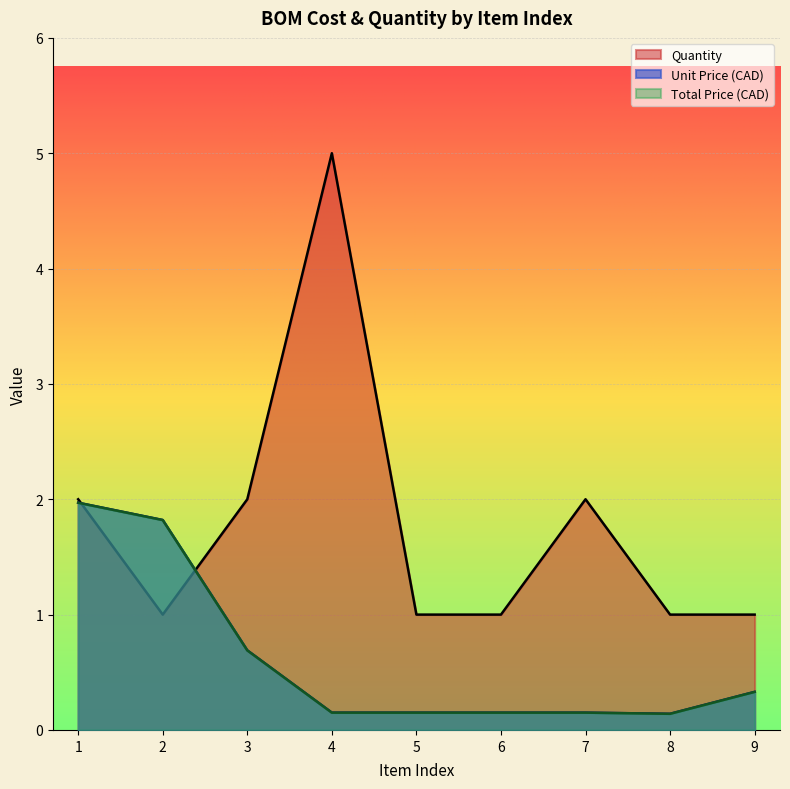

What is the total value across all series at 6?

1.3